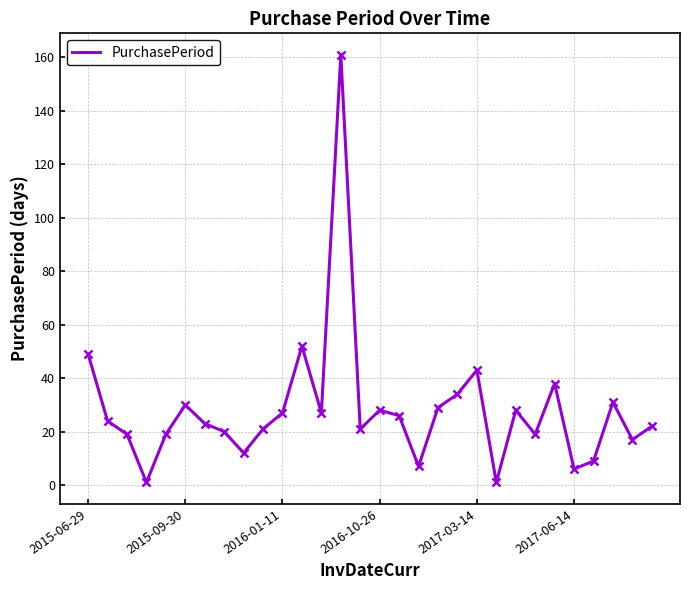

How many interior local valleys (lower than both neighbors) does the data have?

9